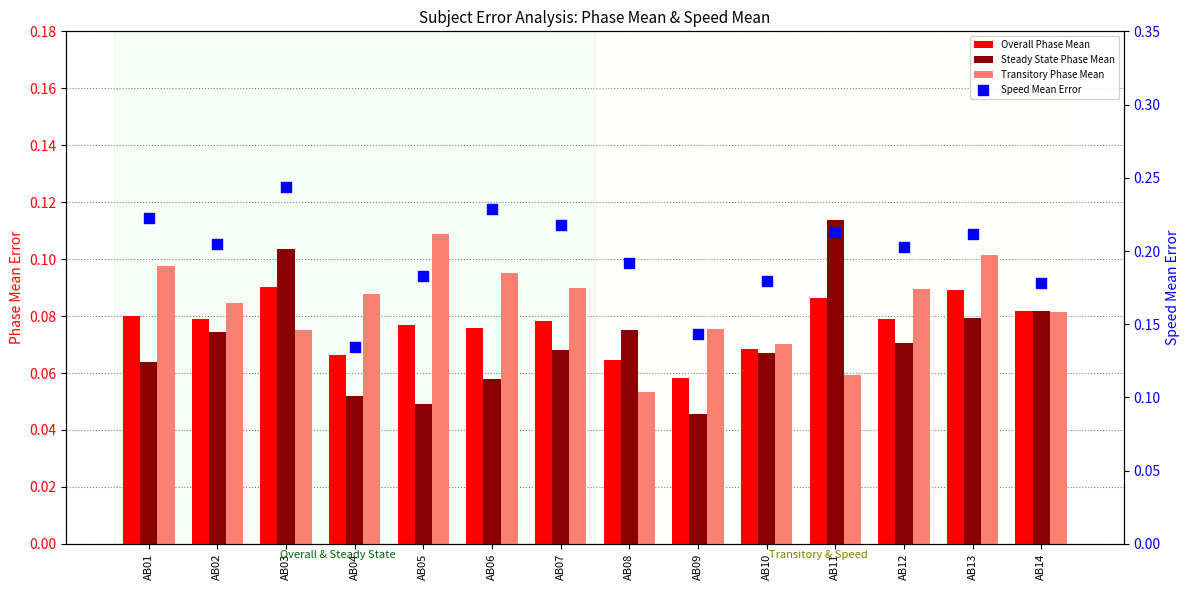

Which series has the largest total across all categories?

Speed Mean Error